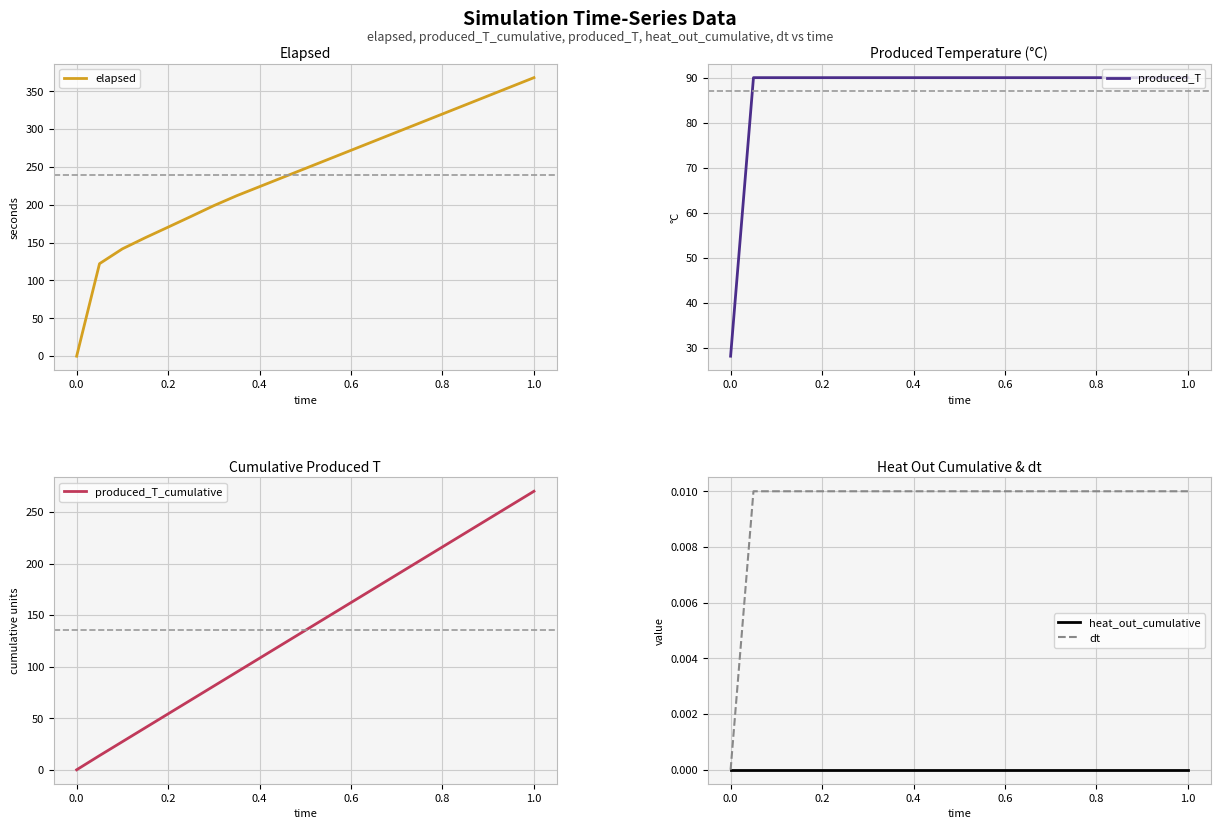

The heat_out_cumulative series shows 0.0 at 0.2. True or false?

True